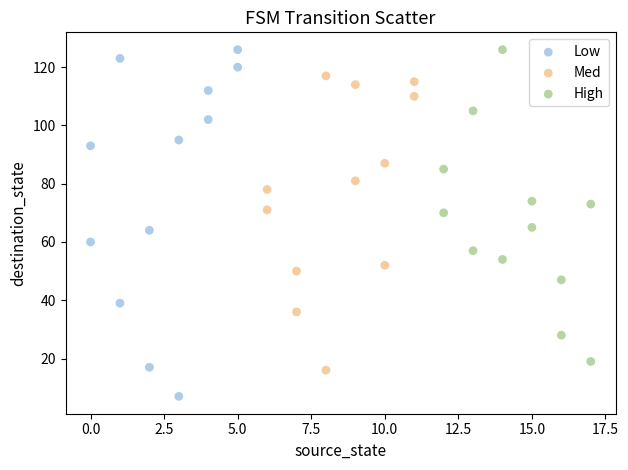

Which series has the widest spread of Y values?

Low